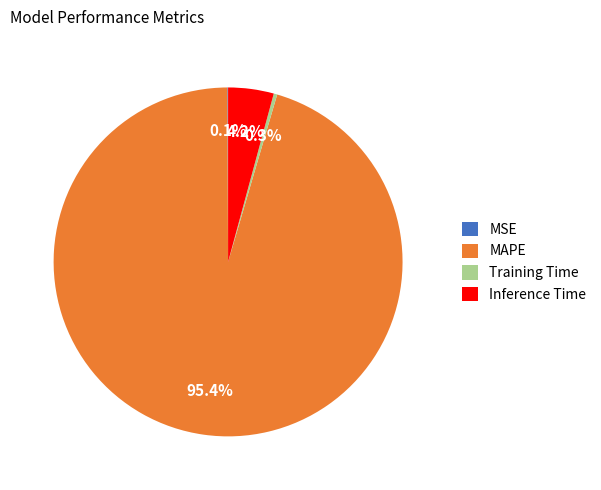

Do Training Time and Inference Time together represent more than half of the pie?

No